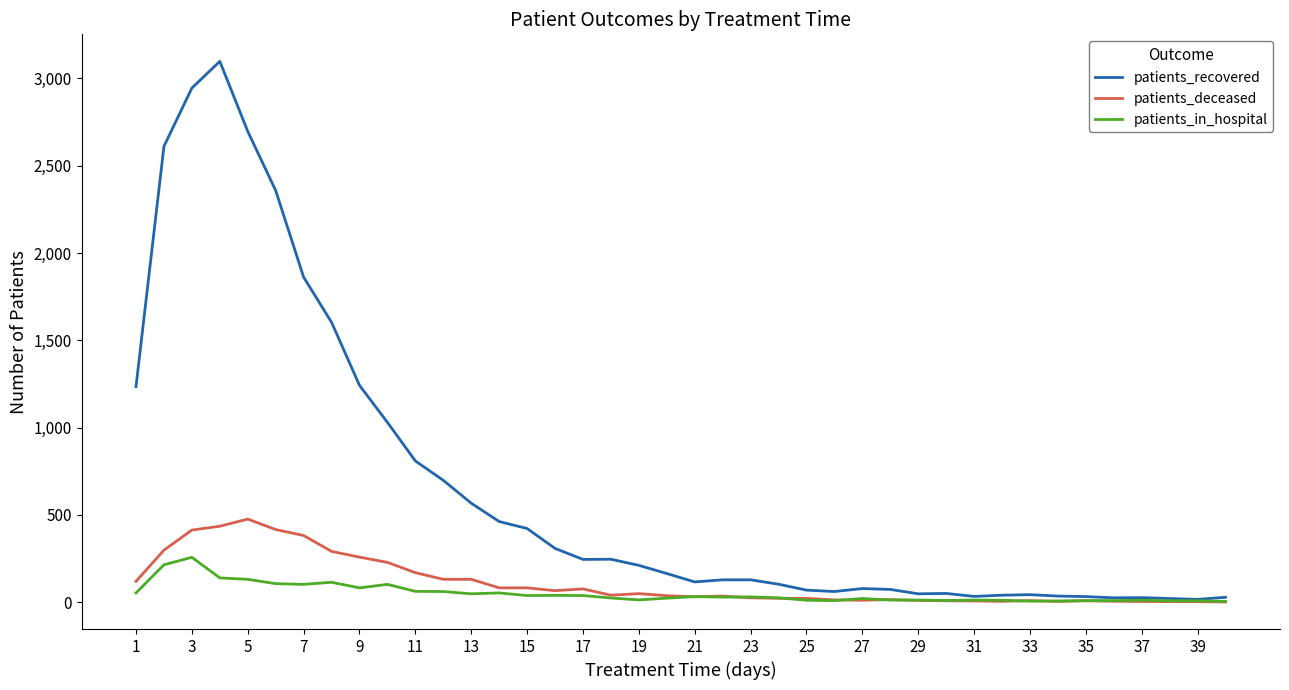

What is the sum of all patients_recovered values?

25966